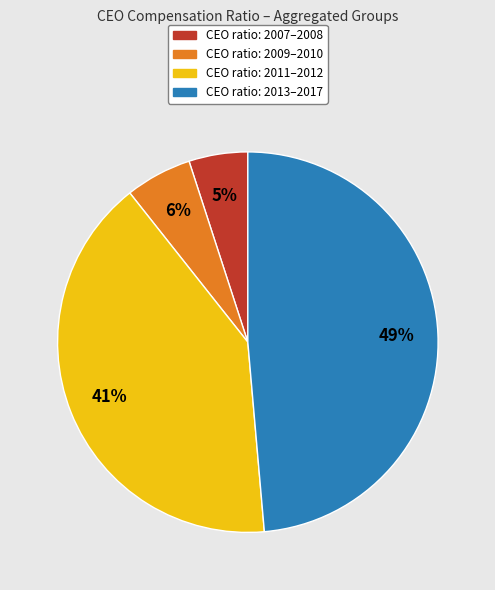

To the nearest percent, what is the average slice percentage?

25%